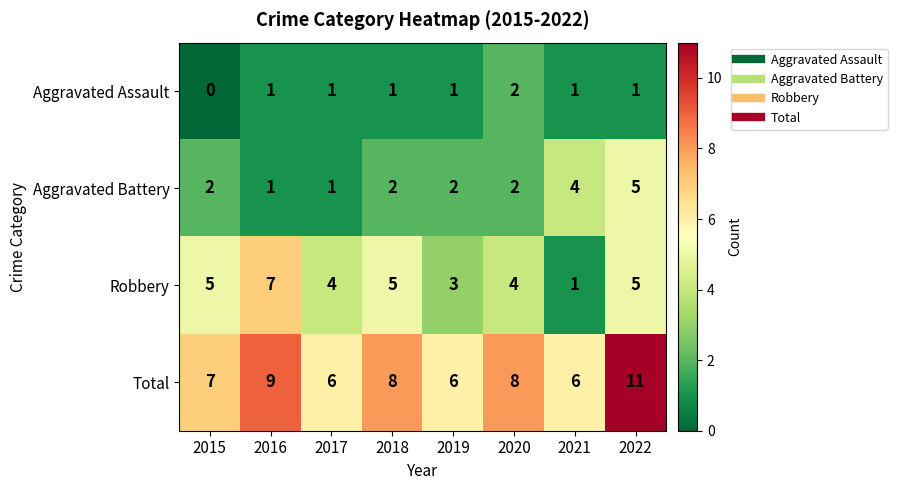

The Aggravated Battery series shows 2 at 2020. True or false?

True